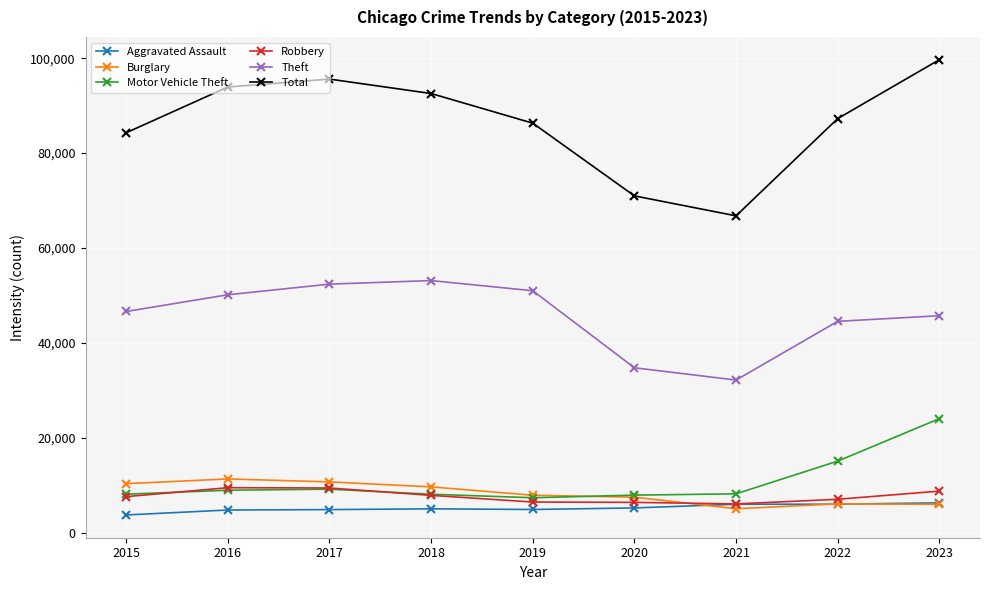

Which series changed the most between 2018 and 2023?

Motor Vehicle Theft